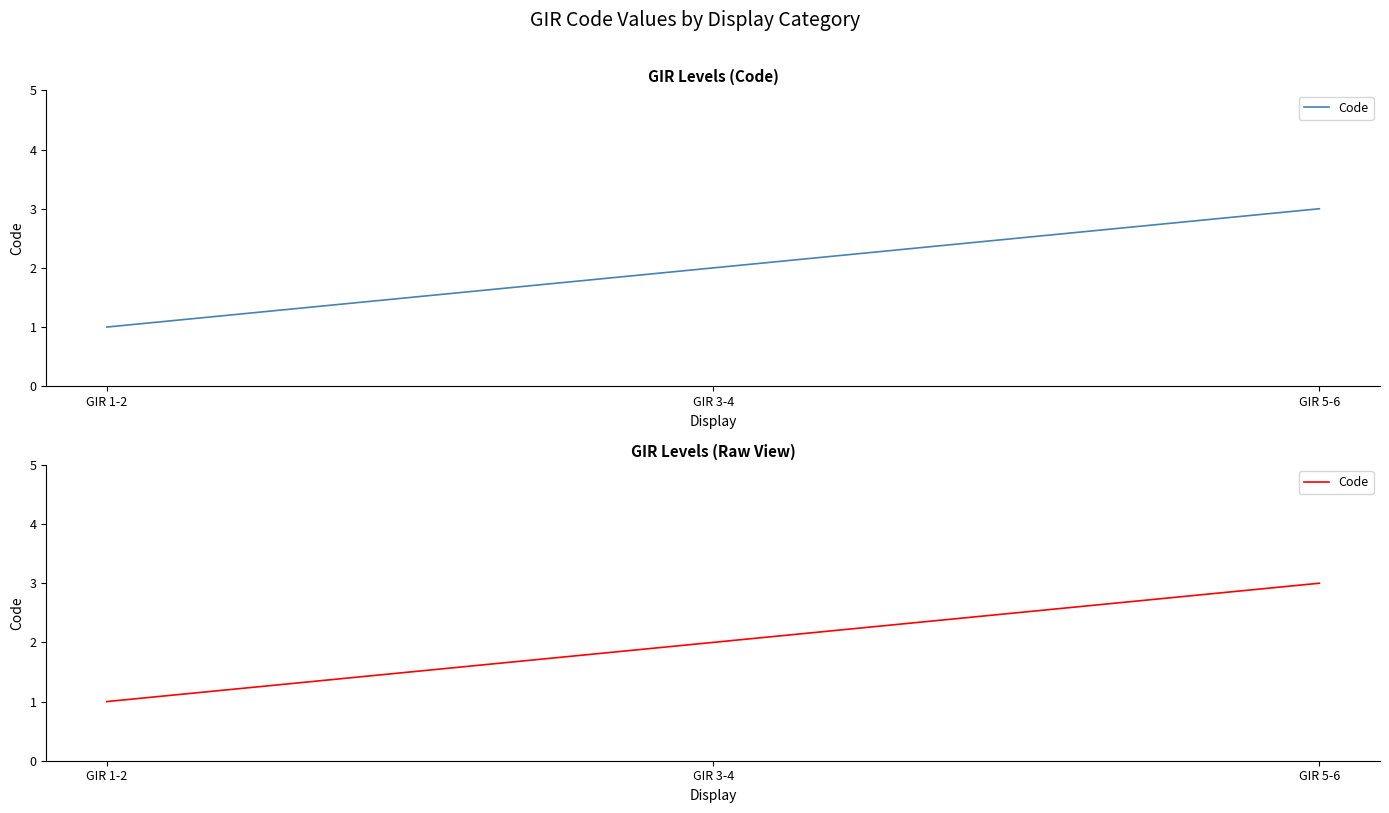

How many series are shown in this chart?

1